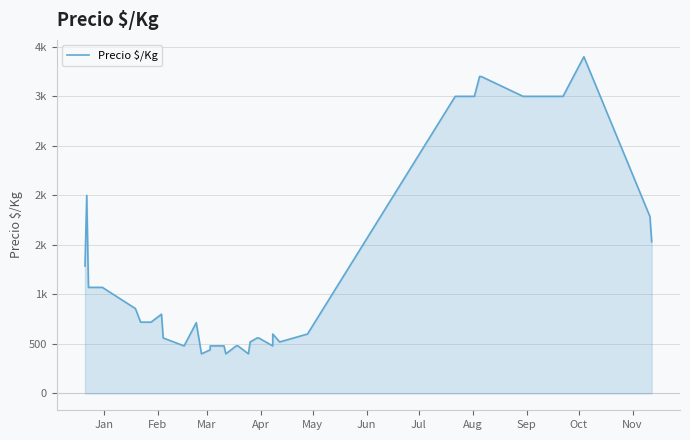

True or false: the data shows 680 at 11.

False